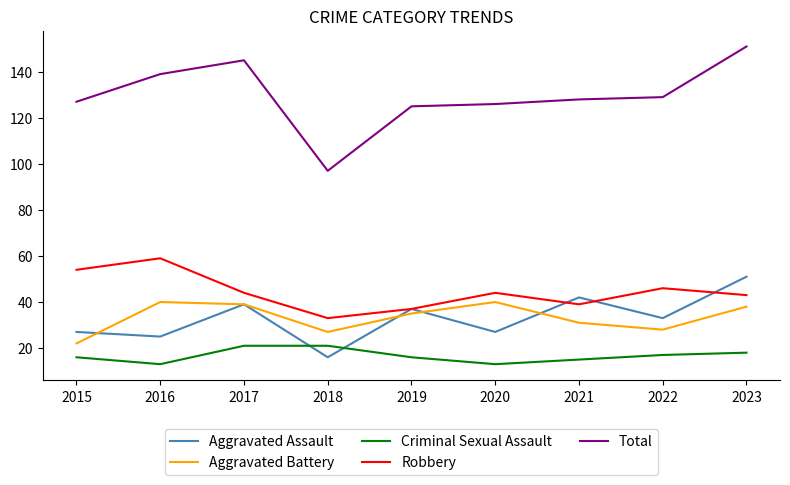

True or false: Aggravated Battery and Robbery intersect in this chart.

False